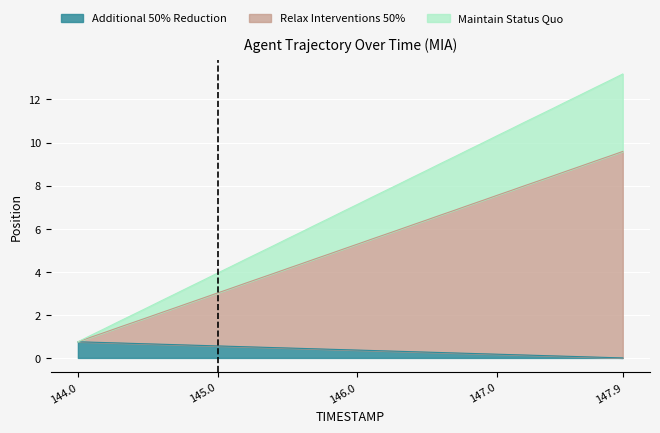

What is the sum of the TIMESTAMP values at 146.6 and 146.4?

17.4